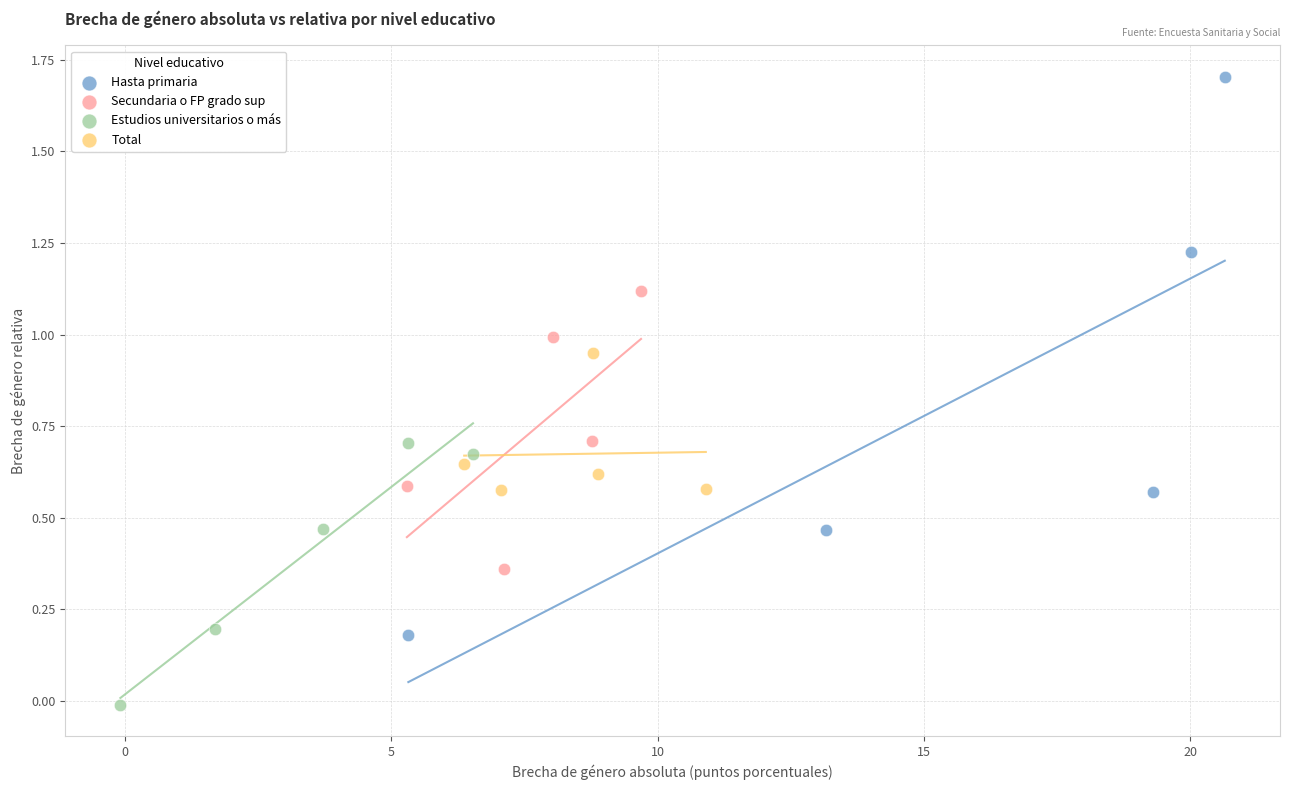

Which series has the largest Y range (max minus min)?

Hasta primaria